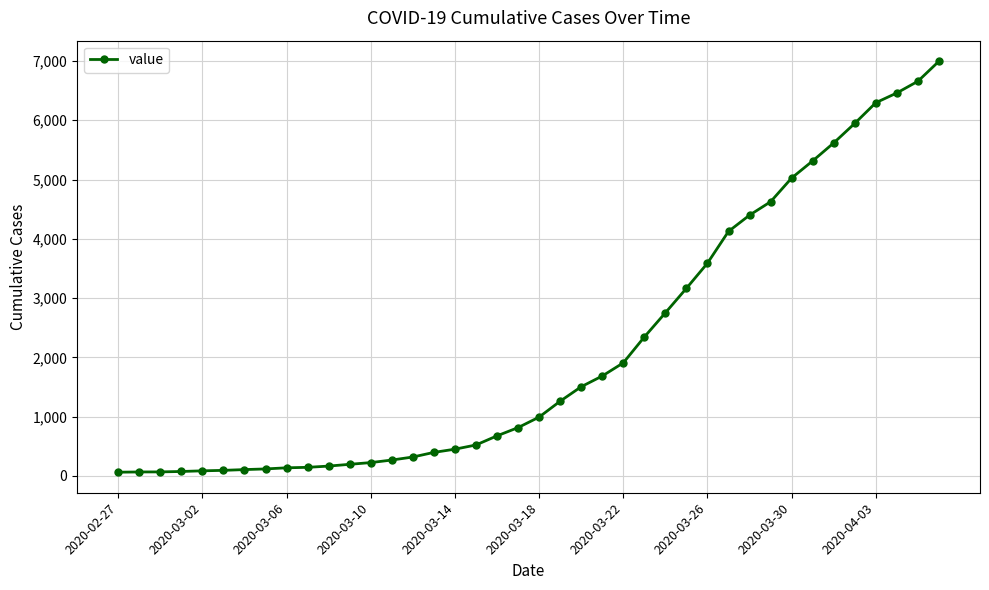

What is the sum of all values?

85677